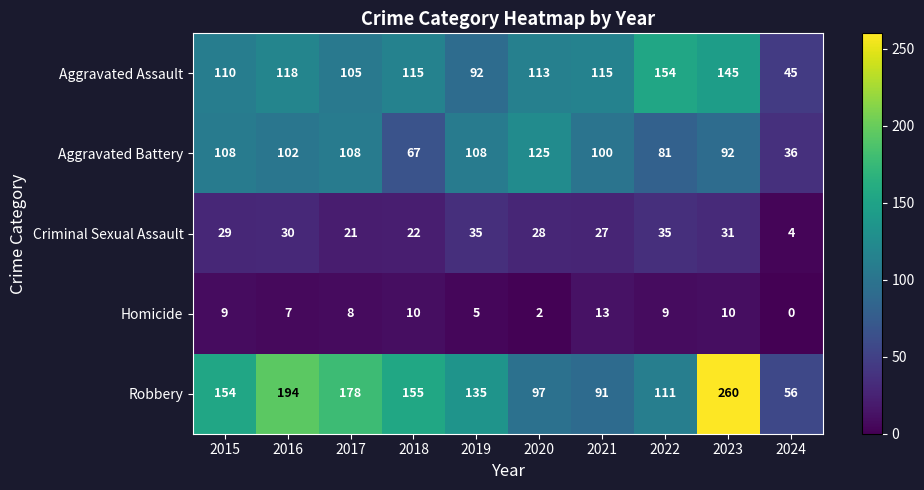

At how many categories does at least one series exceed 82?

9